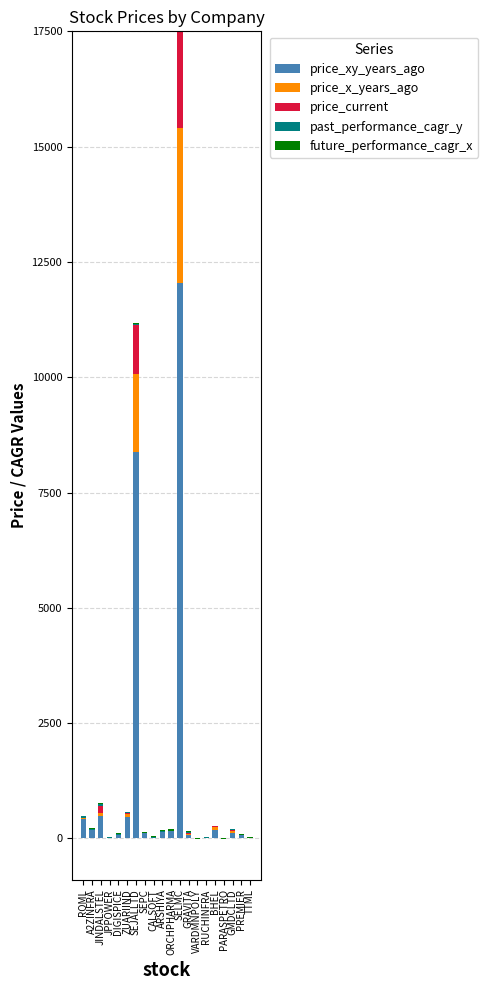

How many data points does each series have?

20